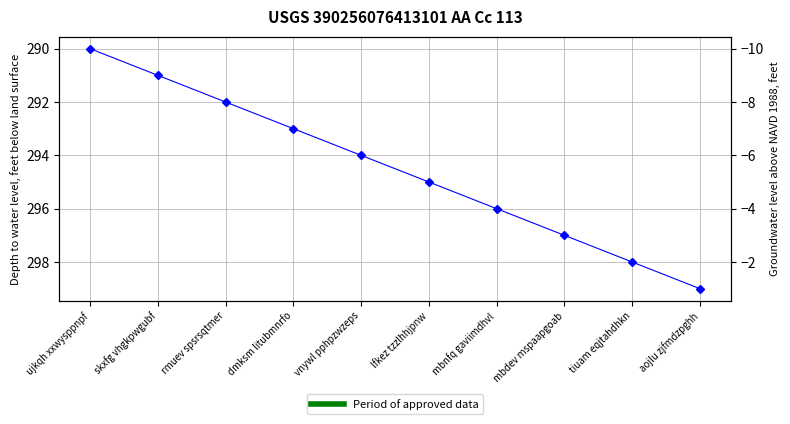

What is the sum of the values at mbnfq gaviimdhvl and lfkez tzzlhhjpnw?

591